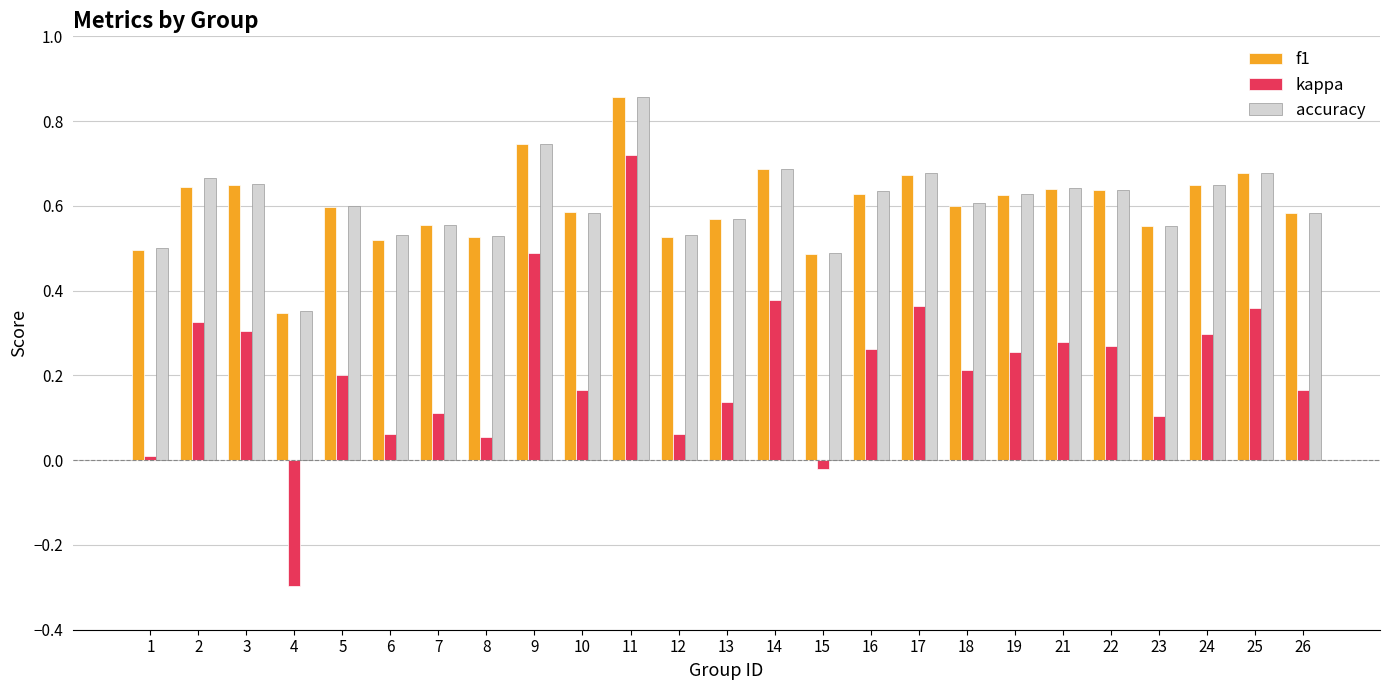

Is the value of kappa at 18 greater than the value of f1 at 10?

No